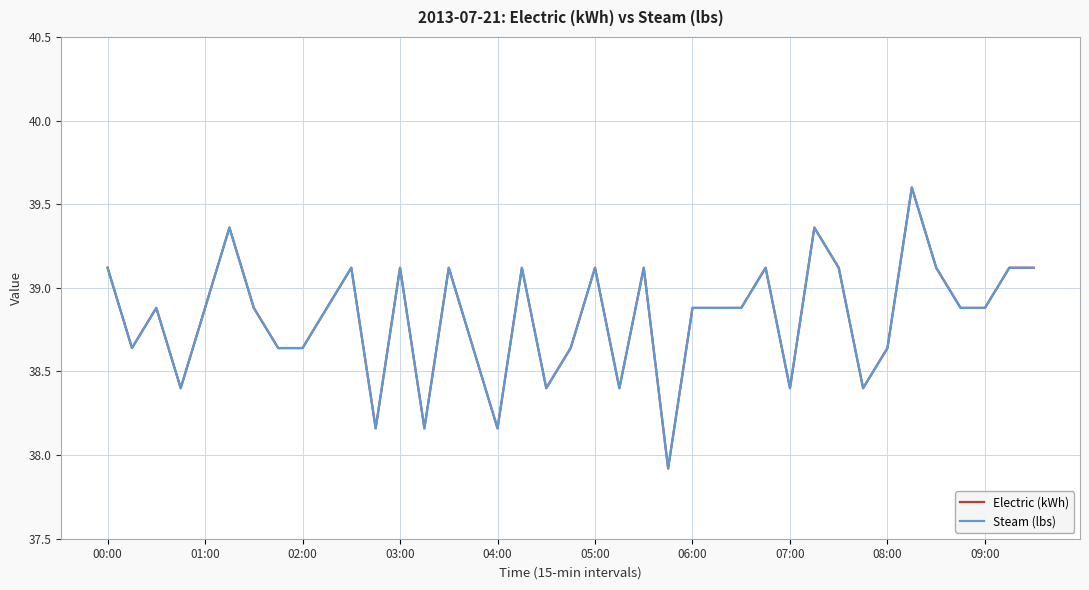

Does the chart have visible grid lines?

Yes